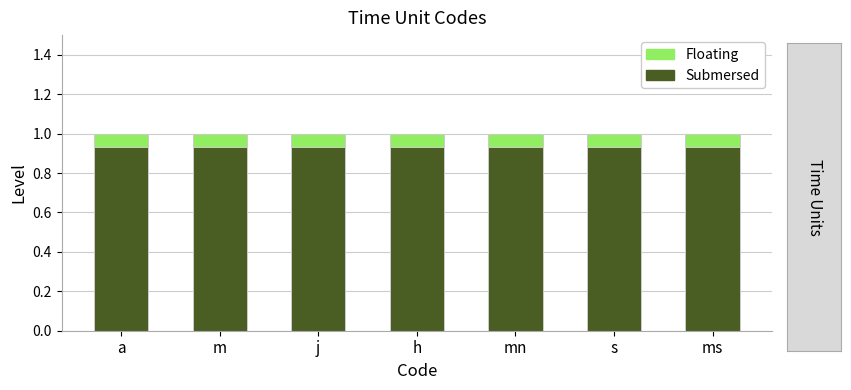

What is the approximate value of Floating at mn?

0.1